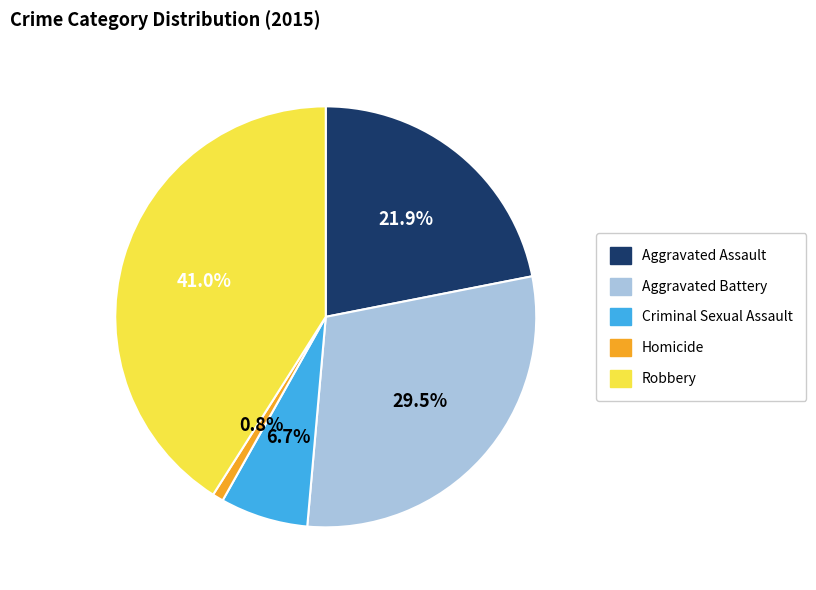

Rank the categories by value from highest to lowest.

Robbery, Aggravated Battery, Aggravated Assault, Criminal Sexual Assault, Homicide